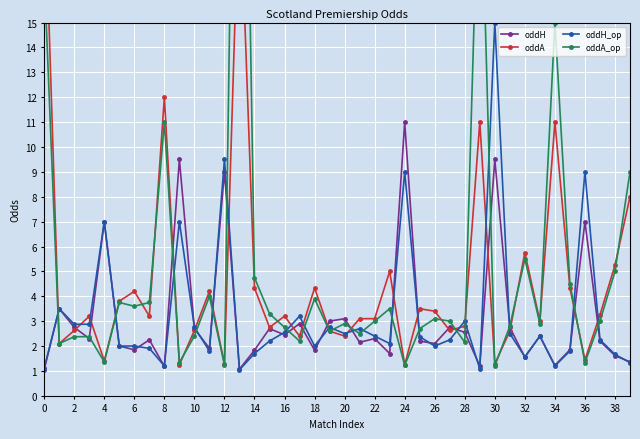

What is the sum of all oddH_op values?

129.1